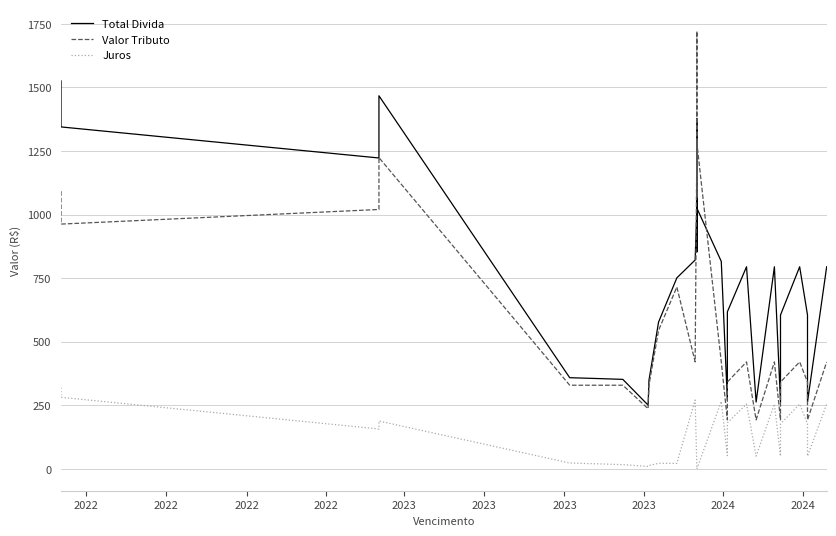

What is the maximum value for Juros?

319.3